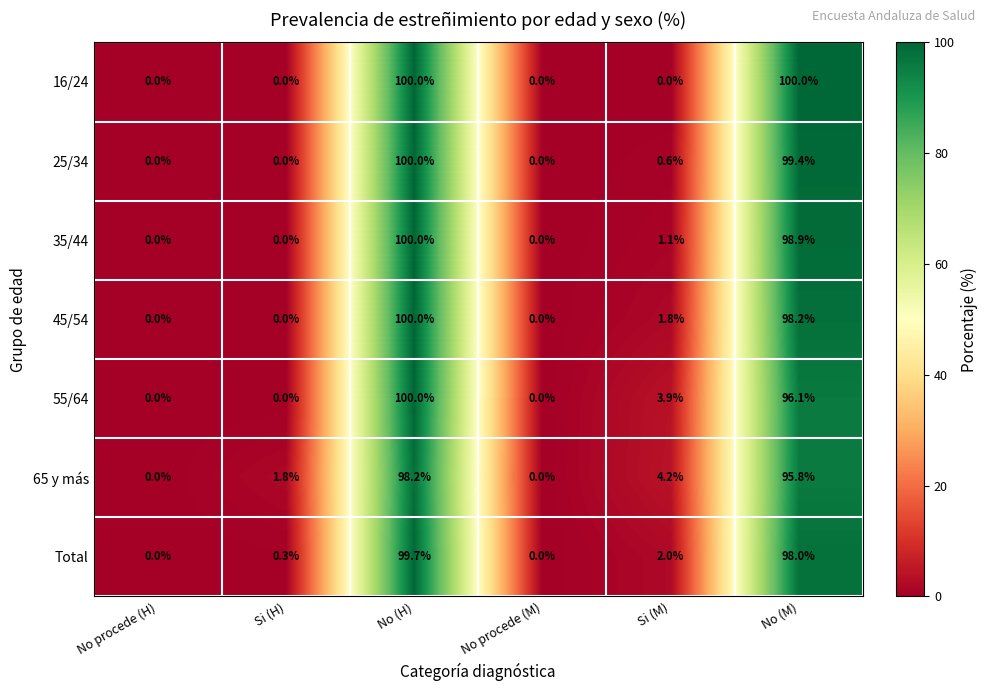

Is the value of 35/44 at Si (M) greater than the value of 65 y más at Si (H)?

No